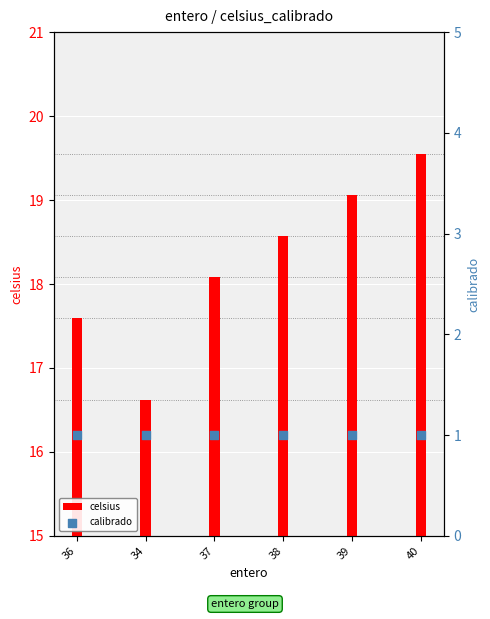

At how many categories does at least one series exceed 19?

2